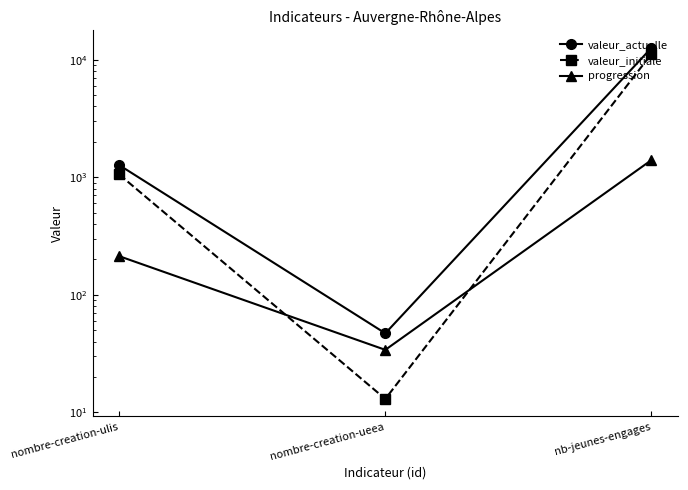

The value of valeur_actuelle at nombre-creation-ulis is 1268. True or false?

True